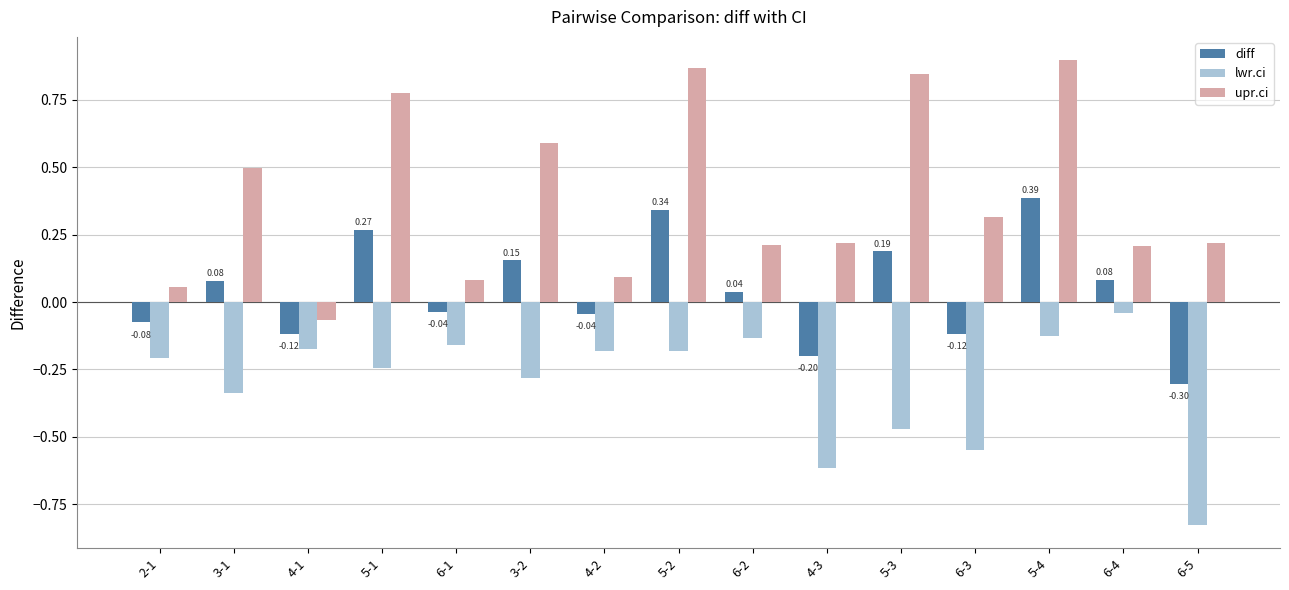

Which series has the largest total across all categories?

upr.ci